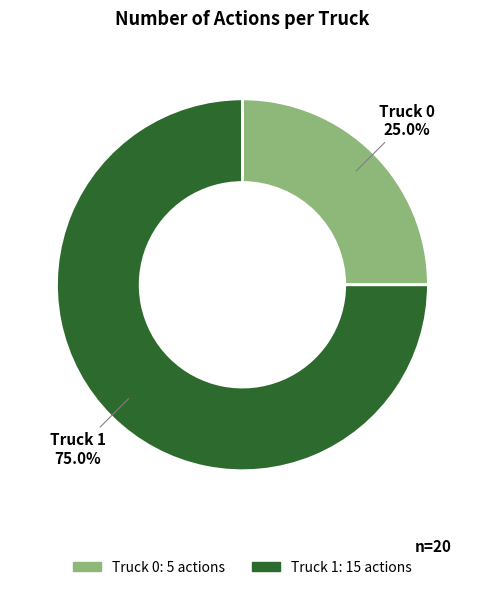

What is the ratio of the value at Truck 1 to the value at Truck 0?

3.0